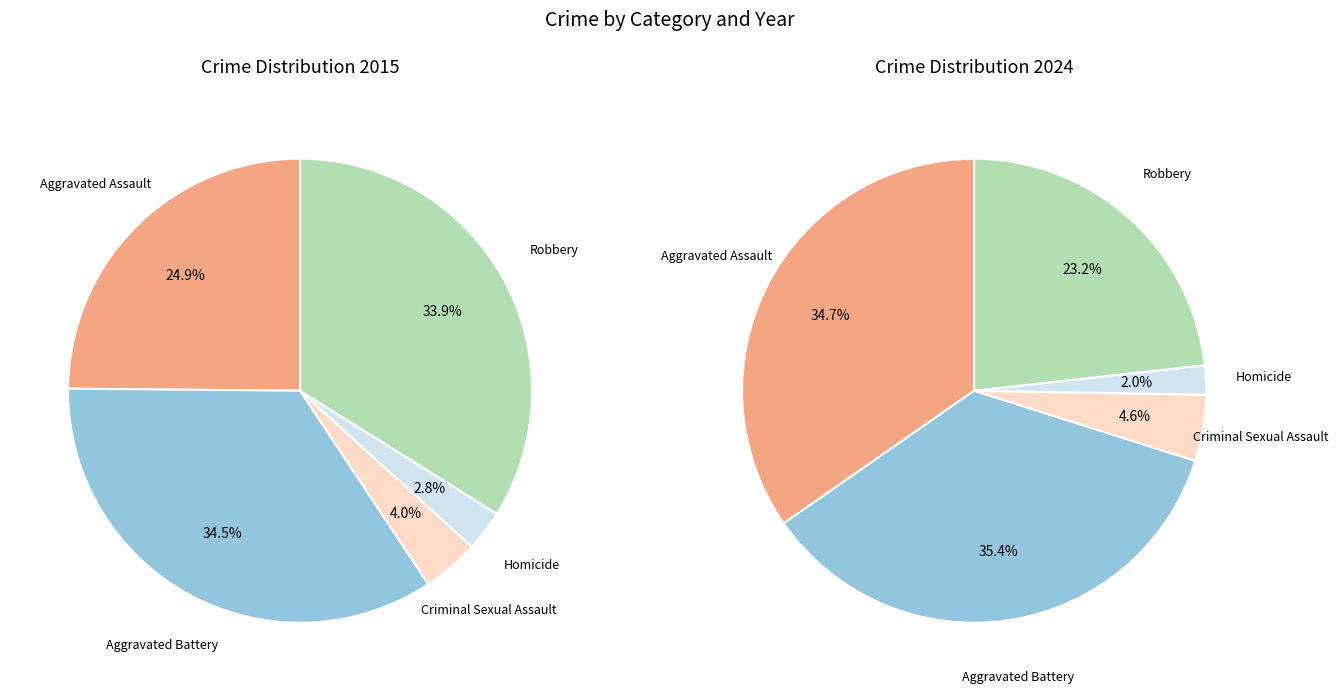

Does Aggravated Battery represent more than half of the total?

No